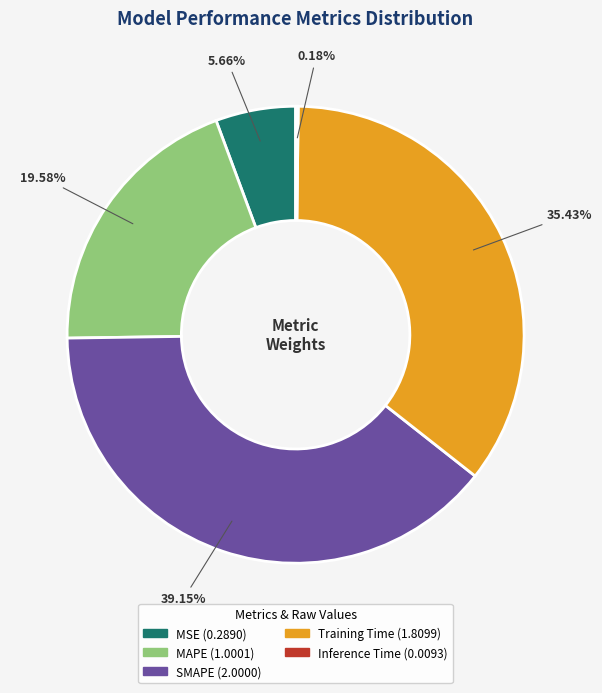

Which category has the biggest portion of the pie?

SMAPE